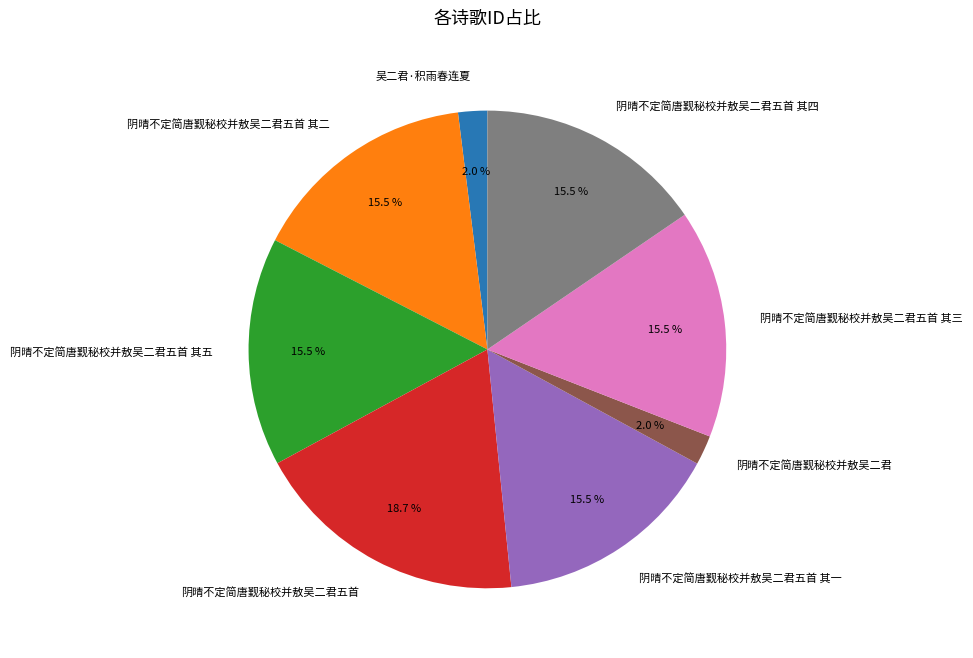

What is the total percentage of 阴晴不定简唐觐秘校并敖吴二君五首 其二 and 阴晴不定简唐觐秘校并敖吴二君?

17.5%